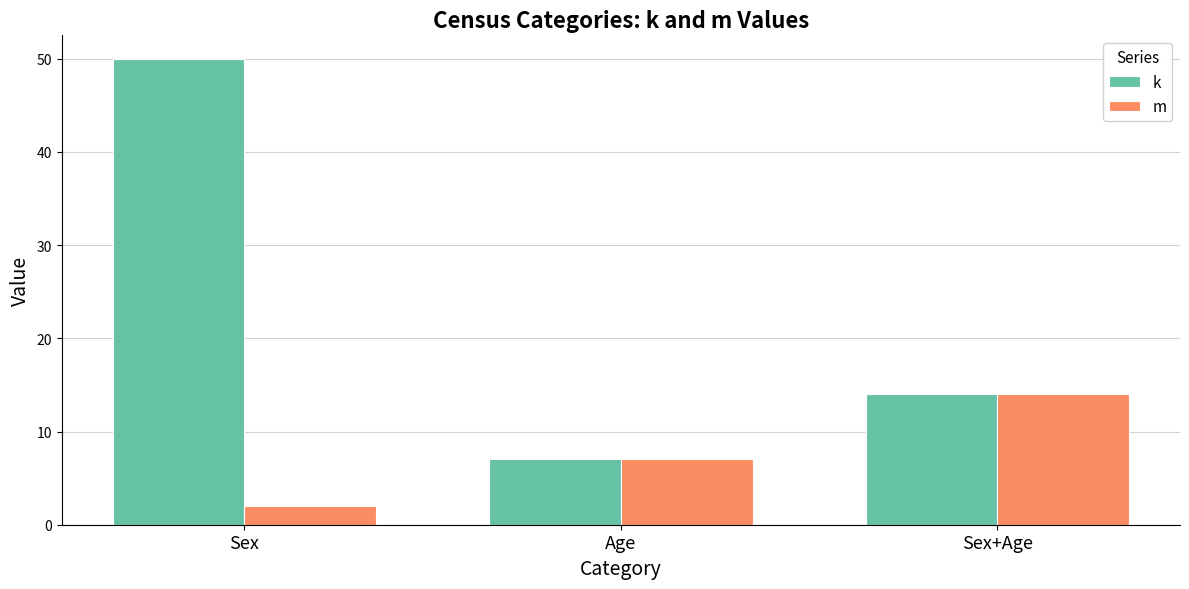

Between Sex and Age, which series saw the biggest shift?

k